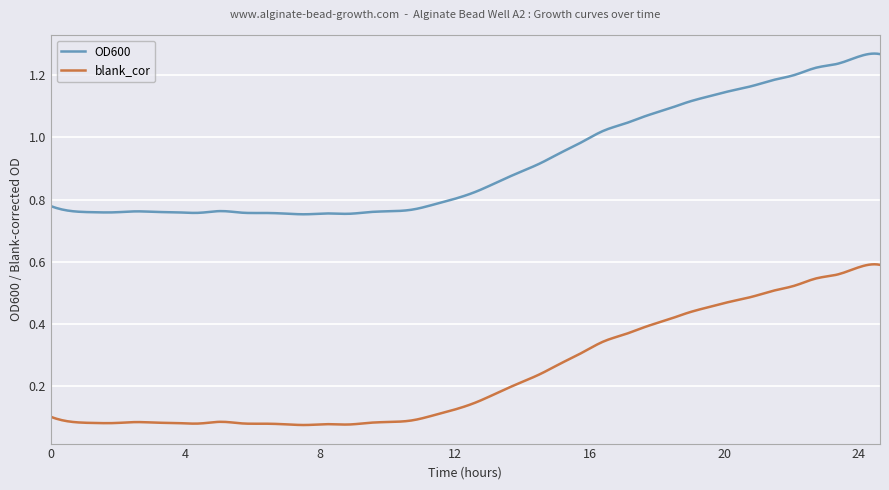

Rank the series by their maximum value, from lowest to highest.

blank_cor, OD600